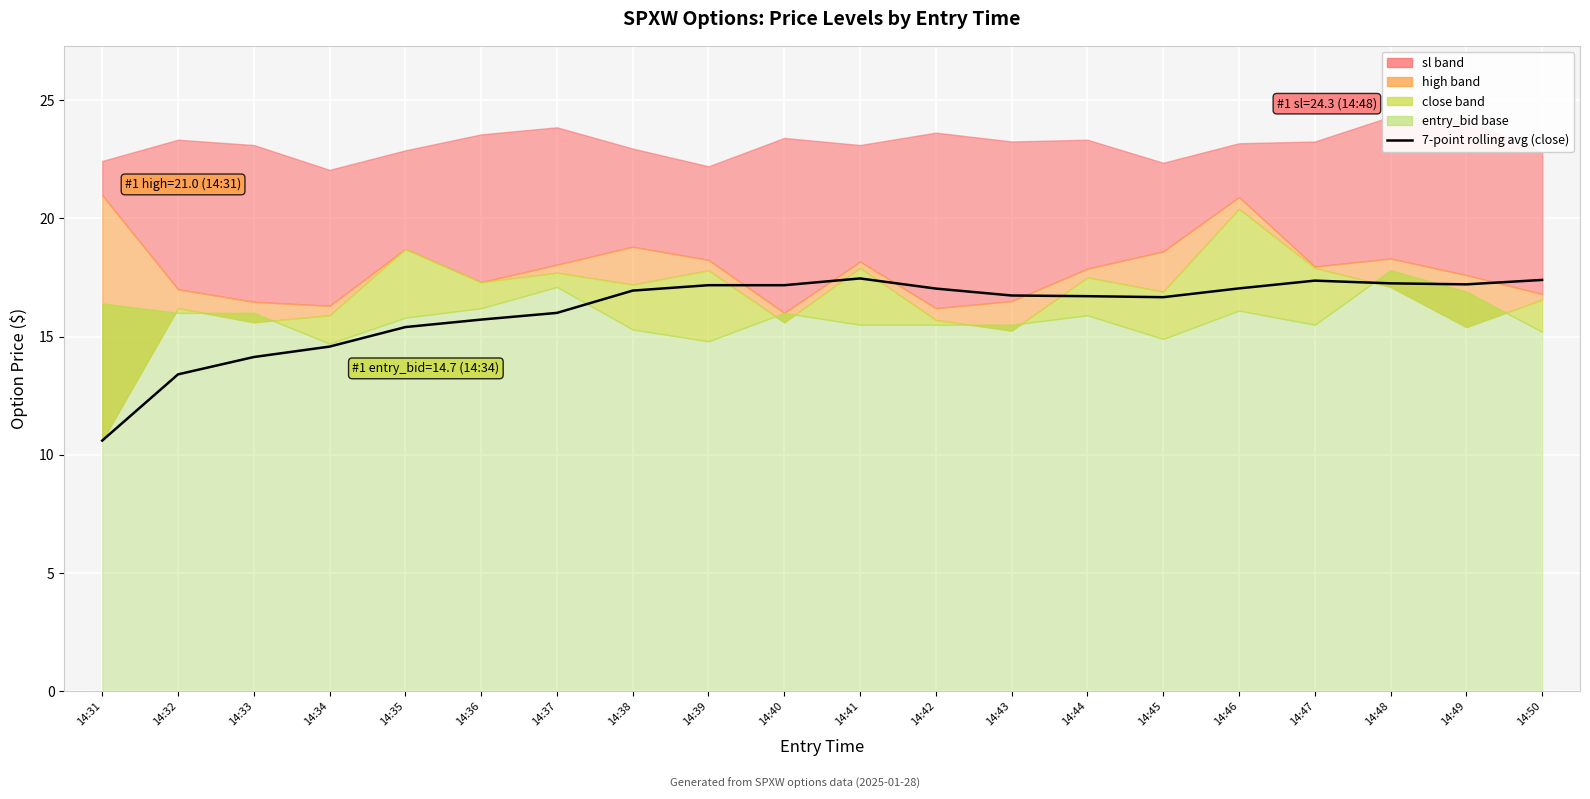

Is it true that the value at 14:47 is 30.8?

False